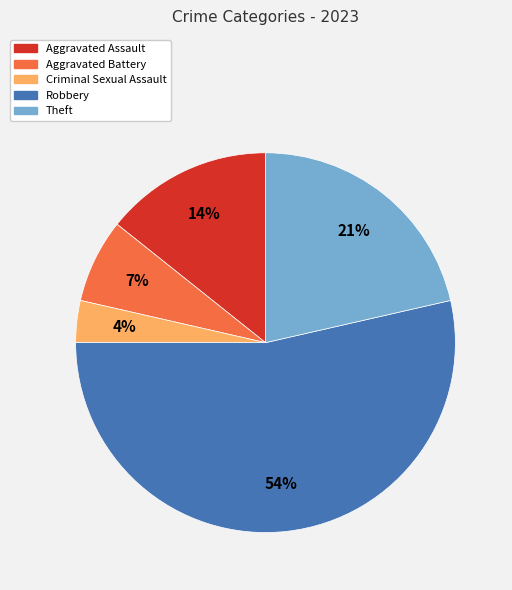

Which category has the biggest portion of the pie?

Robbery